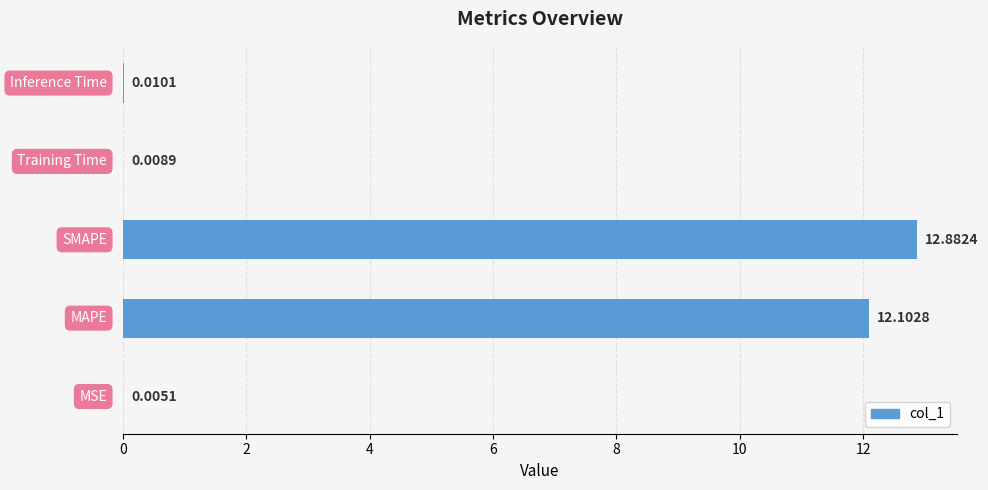

What is the sum of all values?

25.0